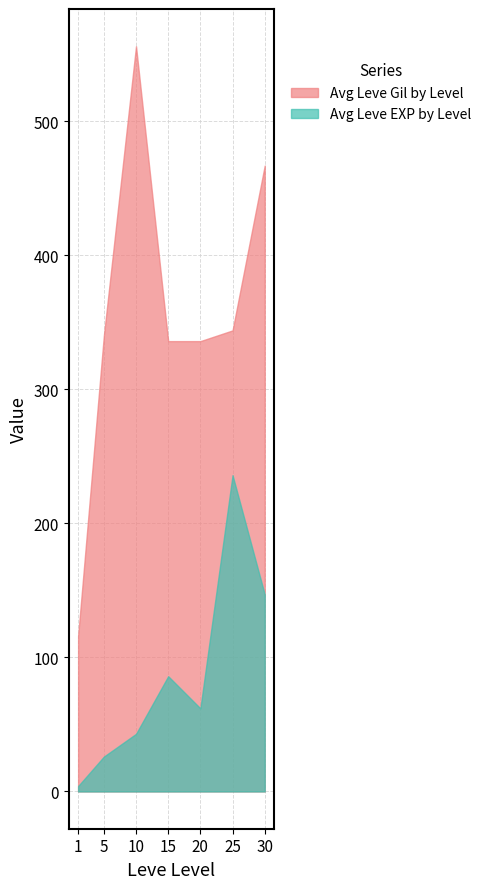

List the series in order of their peak value, lowest first.

Avg Leve EXP by Level, Avg Leve Gil by Level